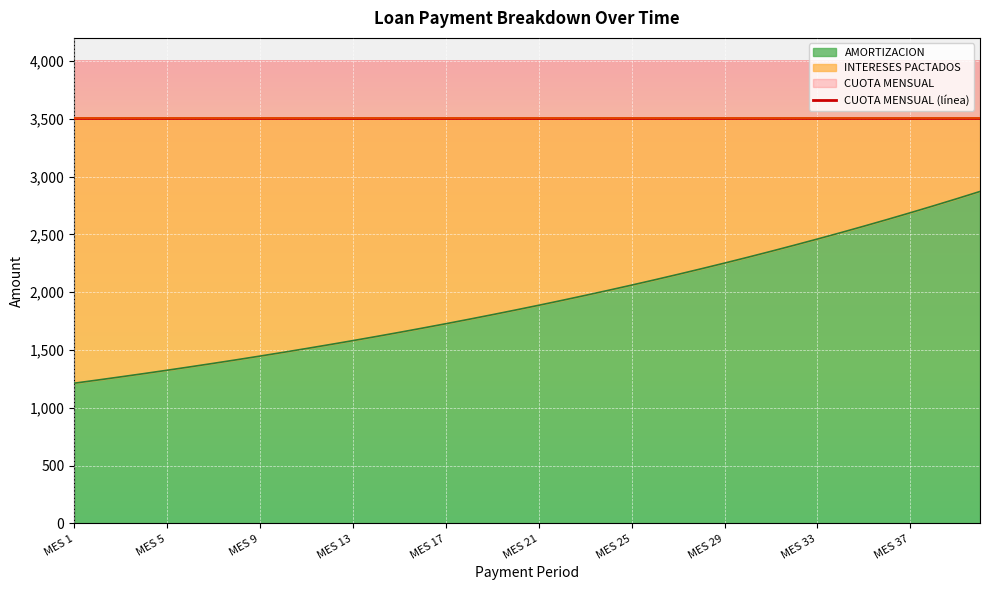

At which category is the sum across all series the highest?

MES 1